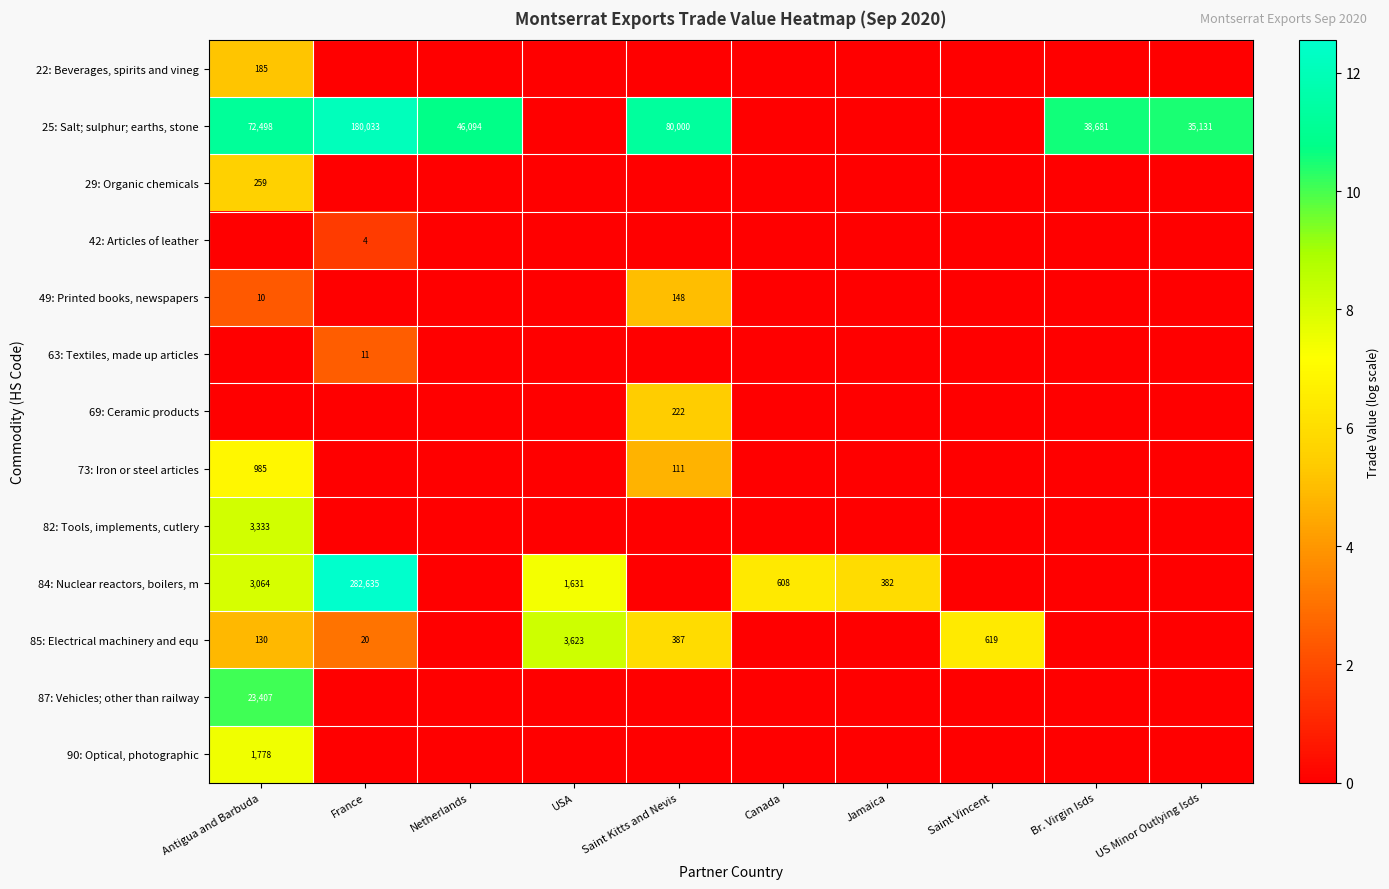

Which label corresponds to the largest value in the chart?

France